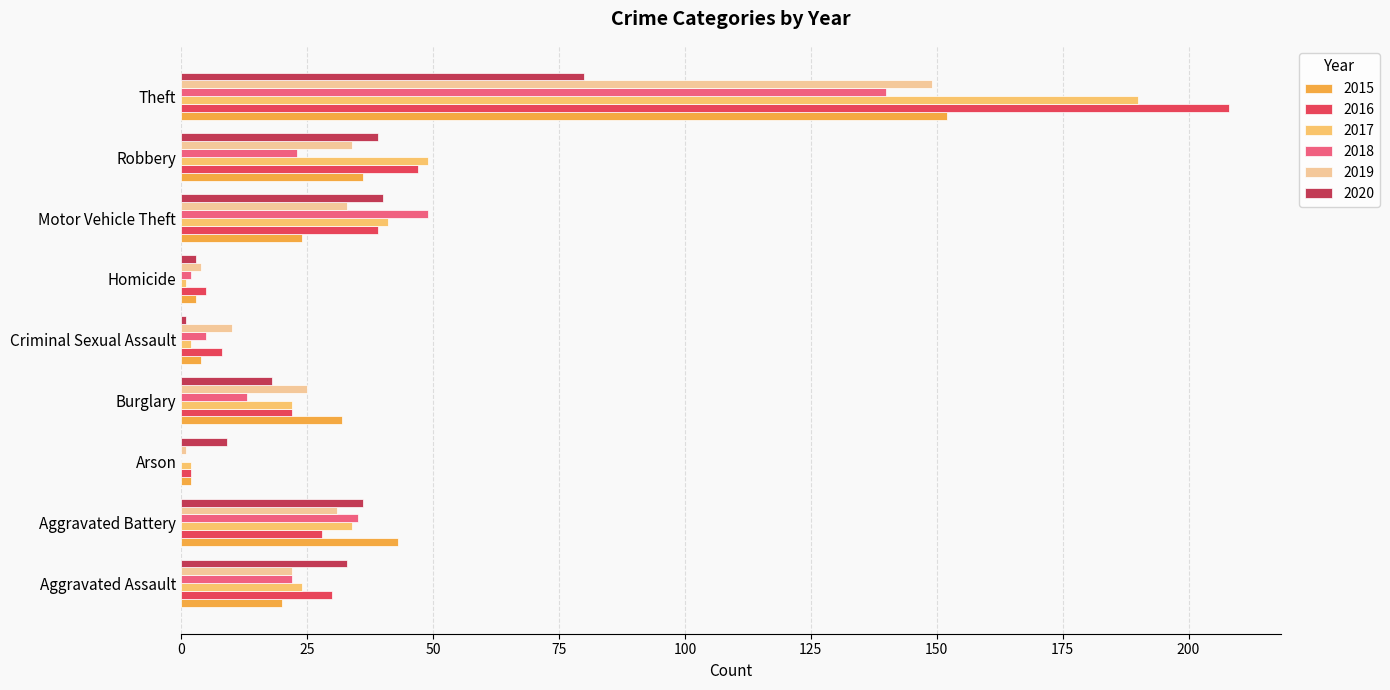

Between Homicide and Motor Vehicle Theft, which series saw the biggest shift?

2018